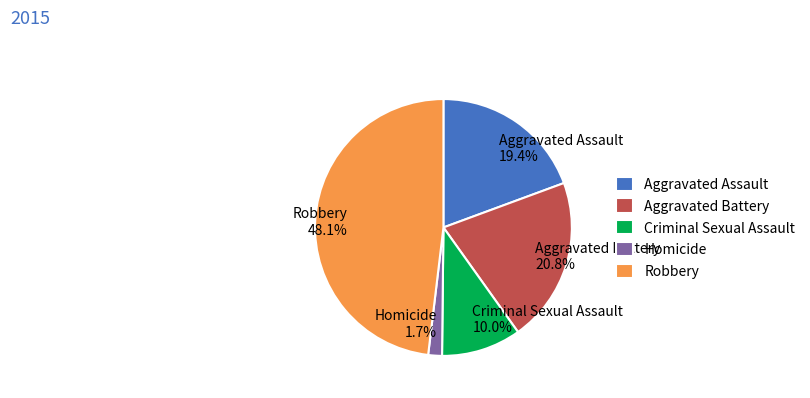

The Robbery slice represents 48% of the pie. True or false?

True